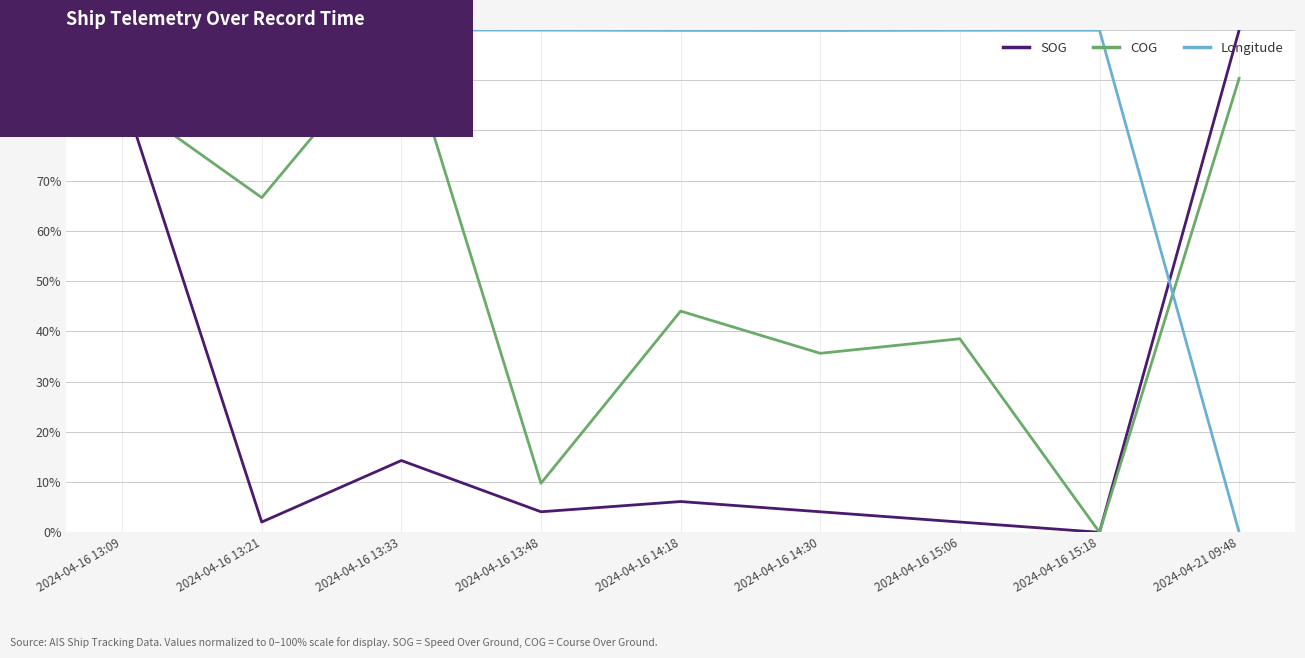

Does the chart have visible grid lines?

Yes